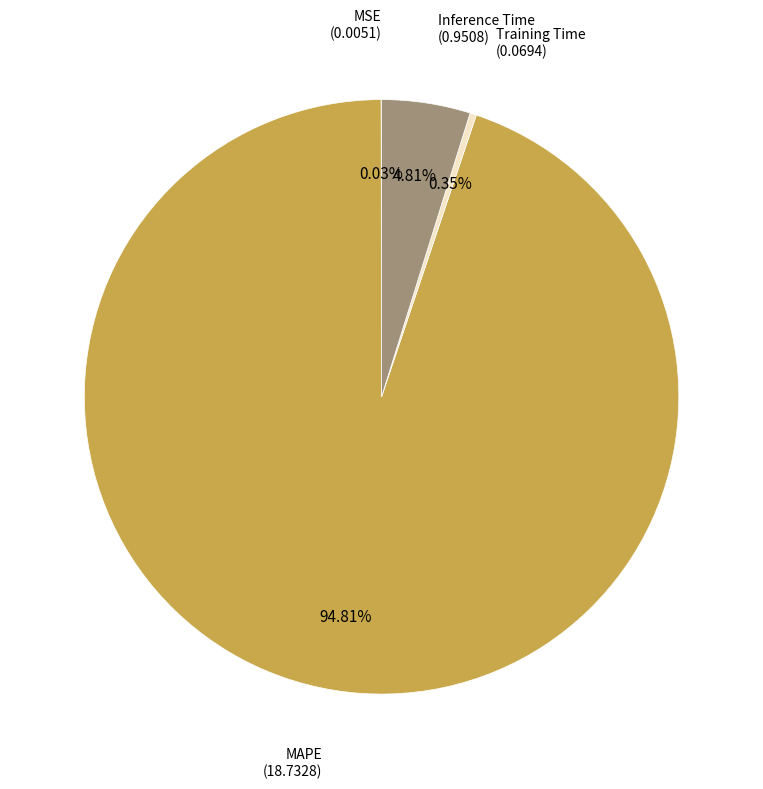

Is there any slice that represents more than half of the pie?

Yes